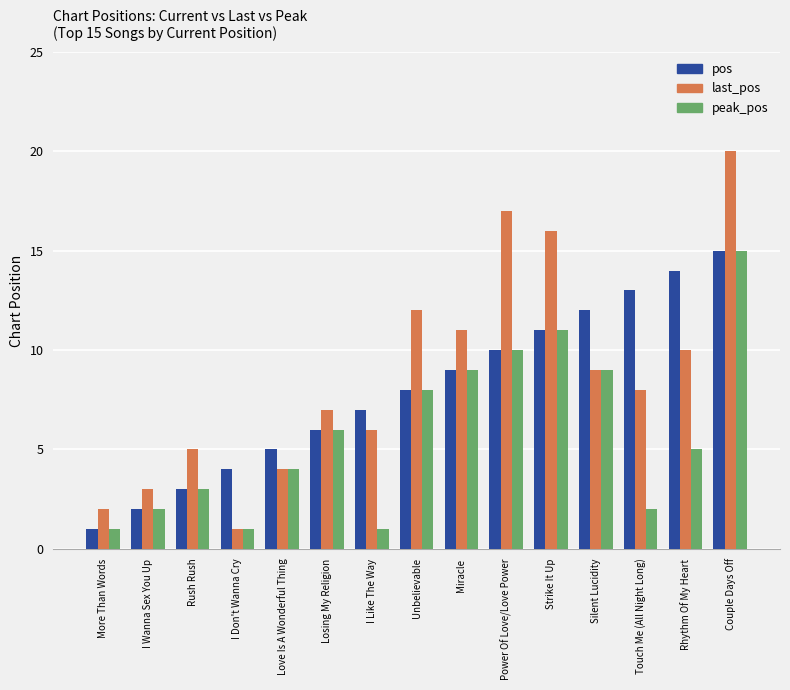

The value of last_pos at I Don't Wanna Cry is 1. True or false?

True